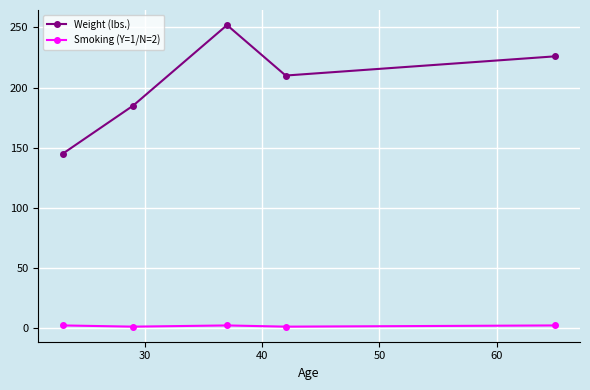

What is the greatest value displayed?

252